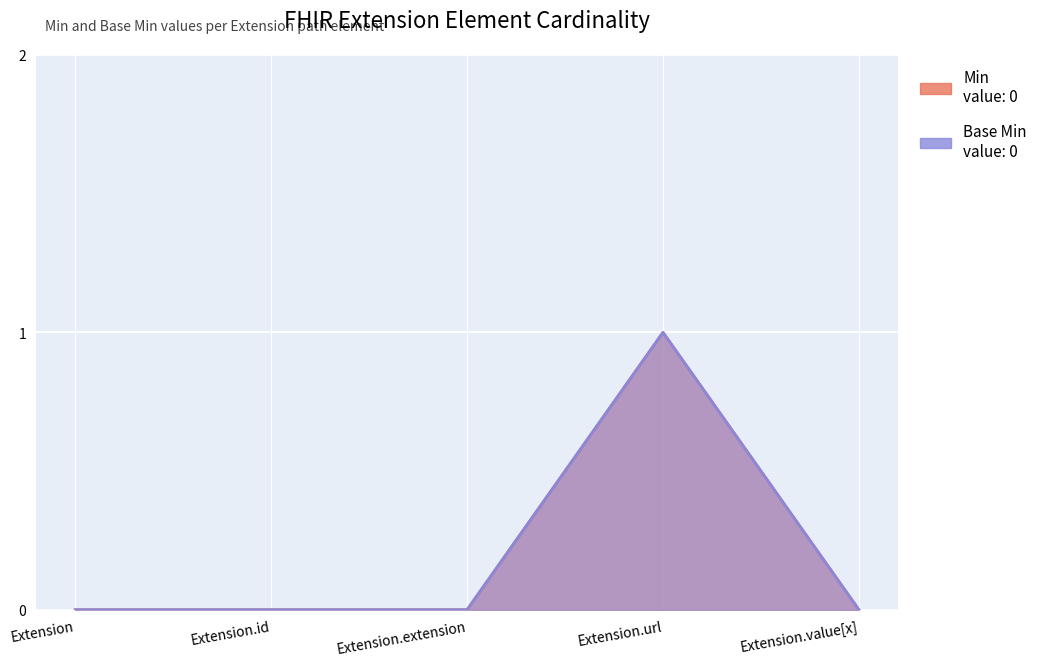

How many lines are shown in the chart?

2